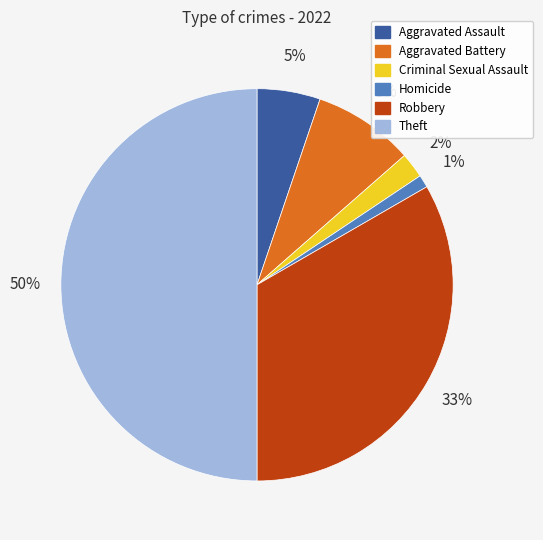

Rank the categories by value from highest to lowest.

Theft, Robbery, Aggravated Battery, Aggravated Assault, Criminal Sexual Assault, Homicide